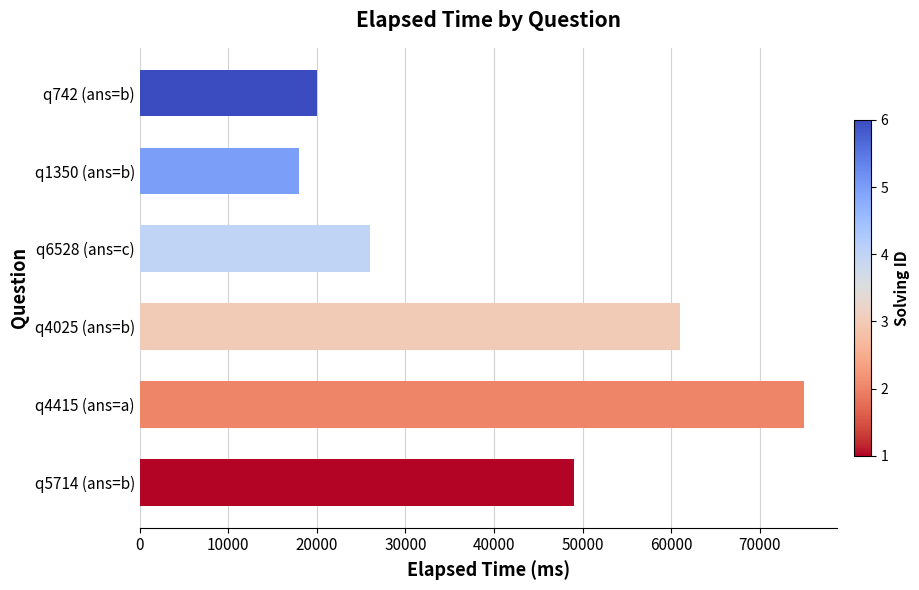

What is the sum of all values?

249000